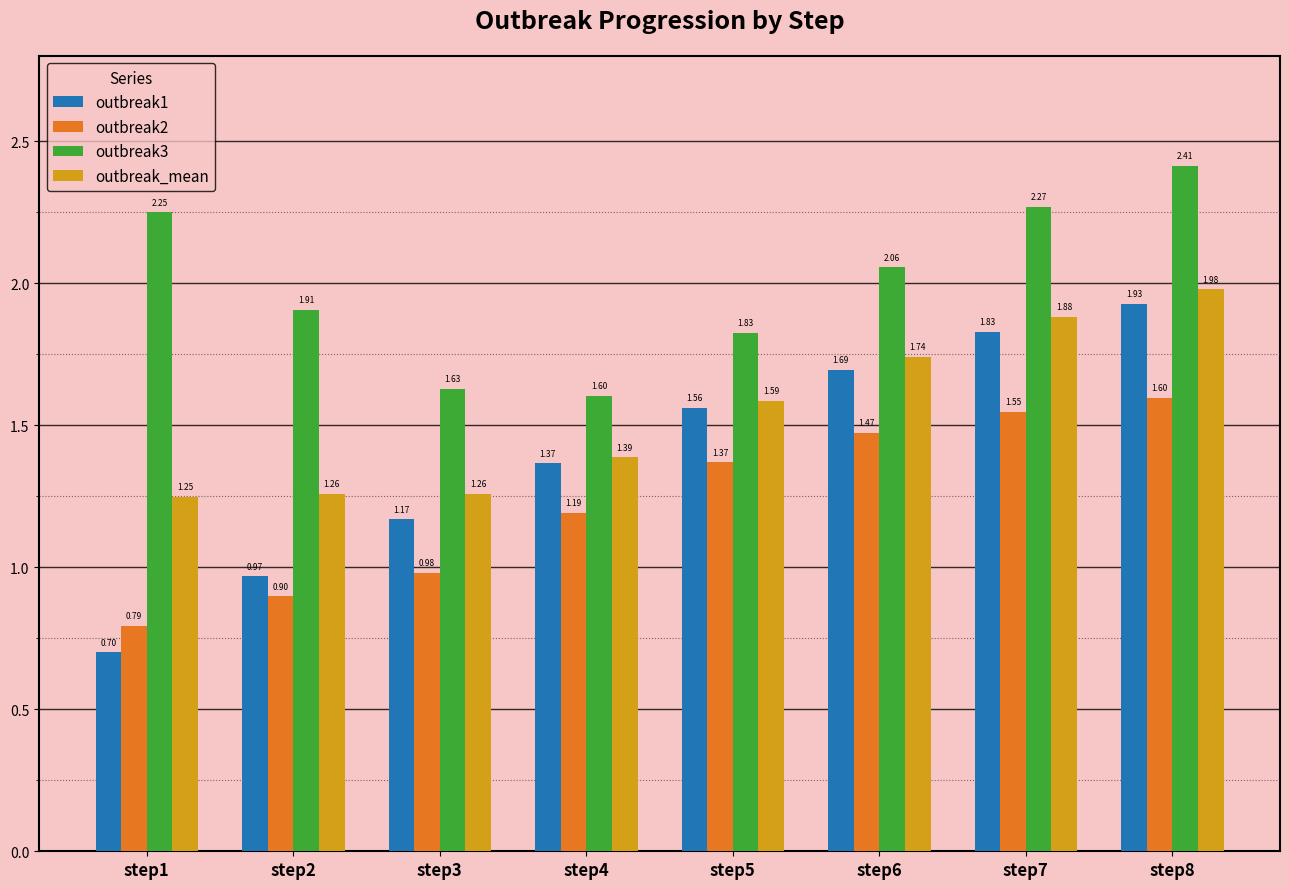

What are all the series names shown in the legend?

outbreak1, outbreak2, outbreak3, outbreak_mean